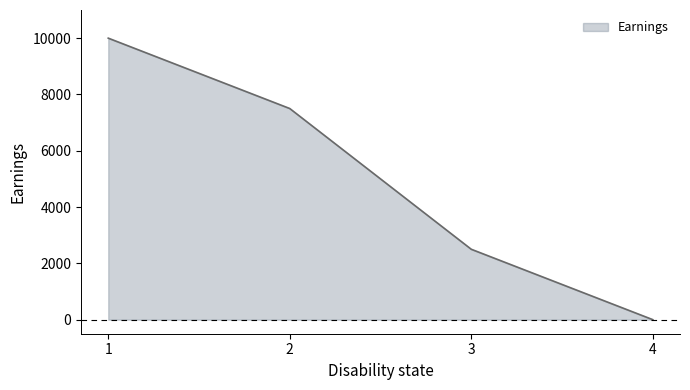

The value at 2 is 13344. True or false?

False